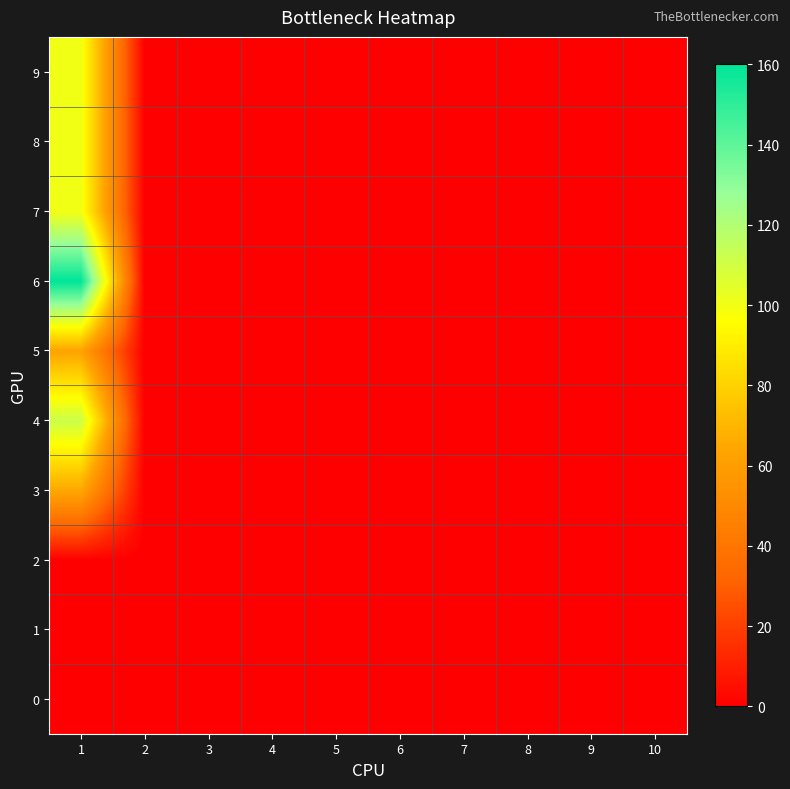

At which category is the sum across all series the highest?

1